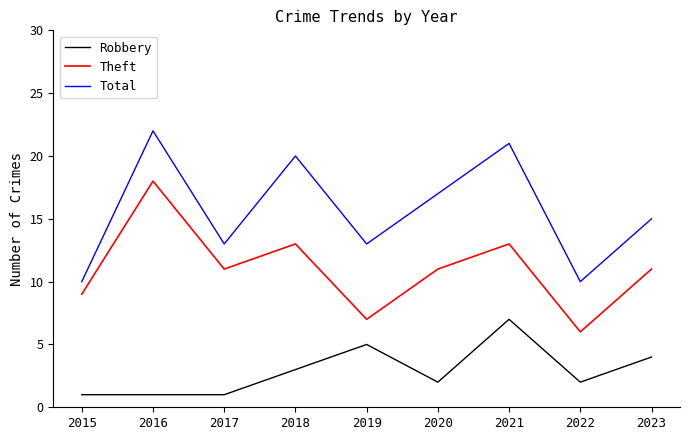

Which series has the largest total across all categories?

Total